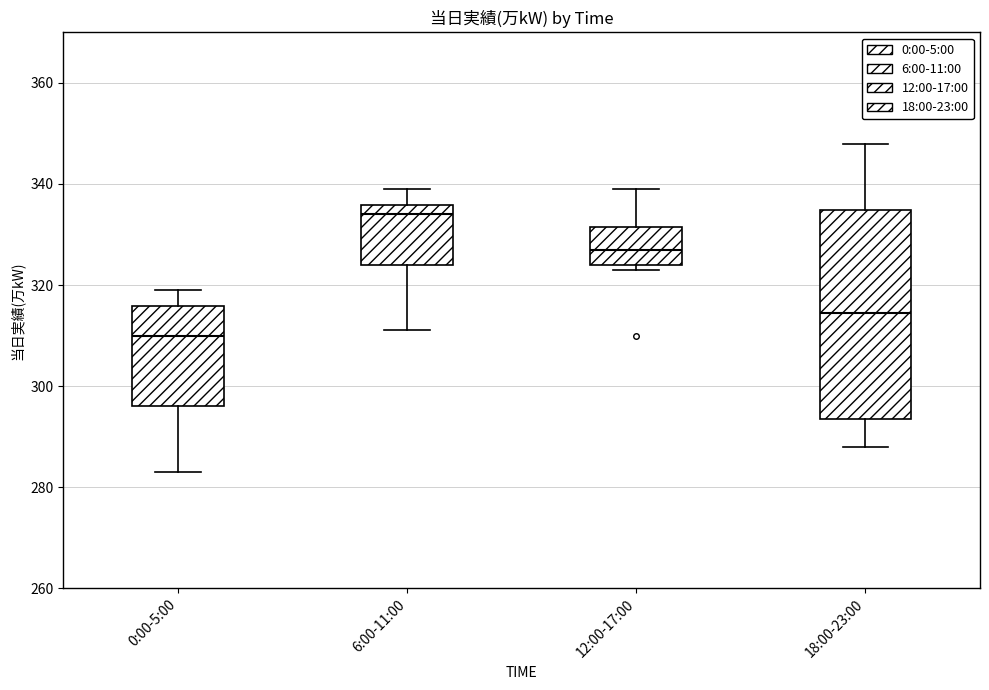

Which box is the tallest, from its lower edge to its upper edge?

18:00-23:00